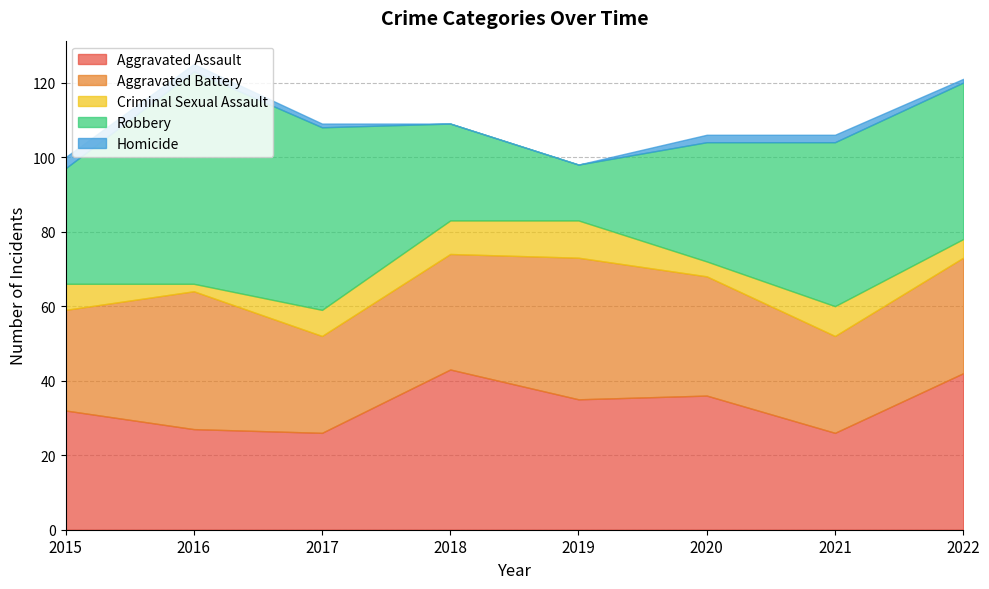

Which series ends up on top after the final intersection of Aggravated Assault and Robbery?

Robbery